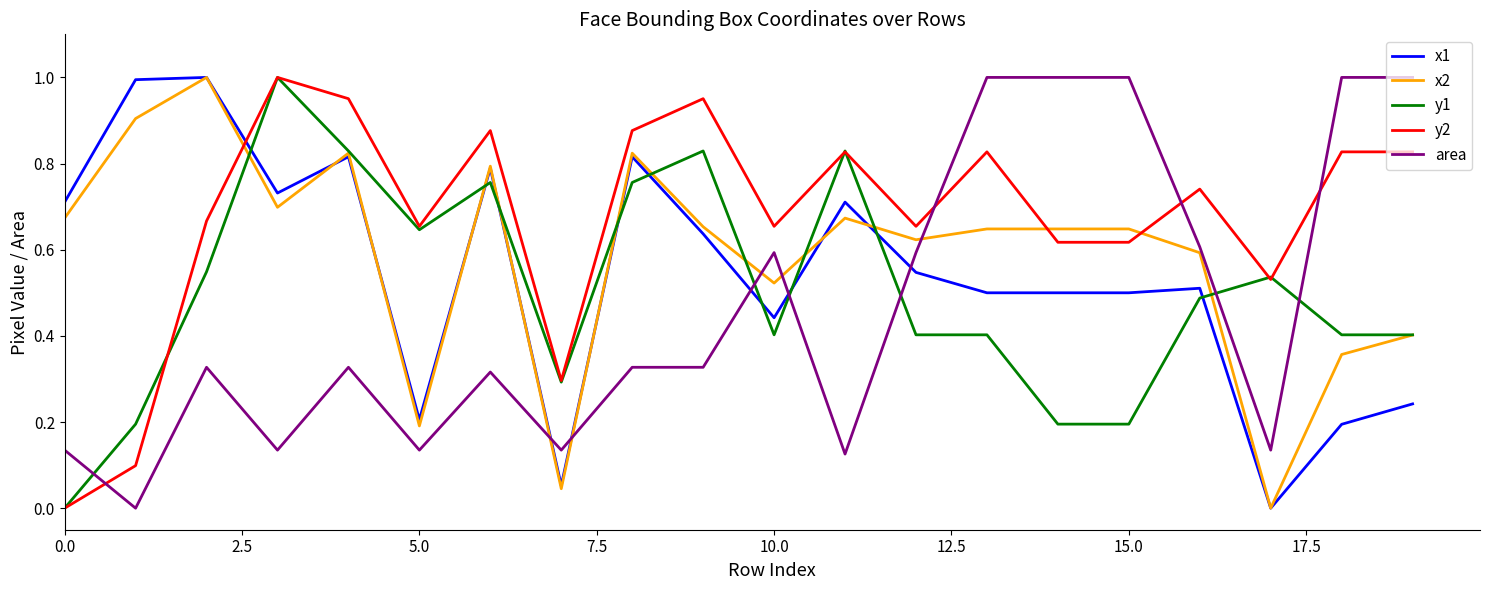

What are all the series names shown in the legend?

x1, x2, y1, y2, area